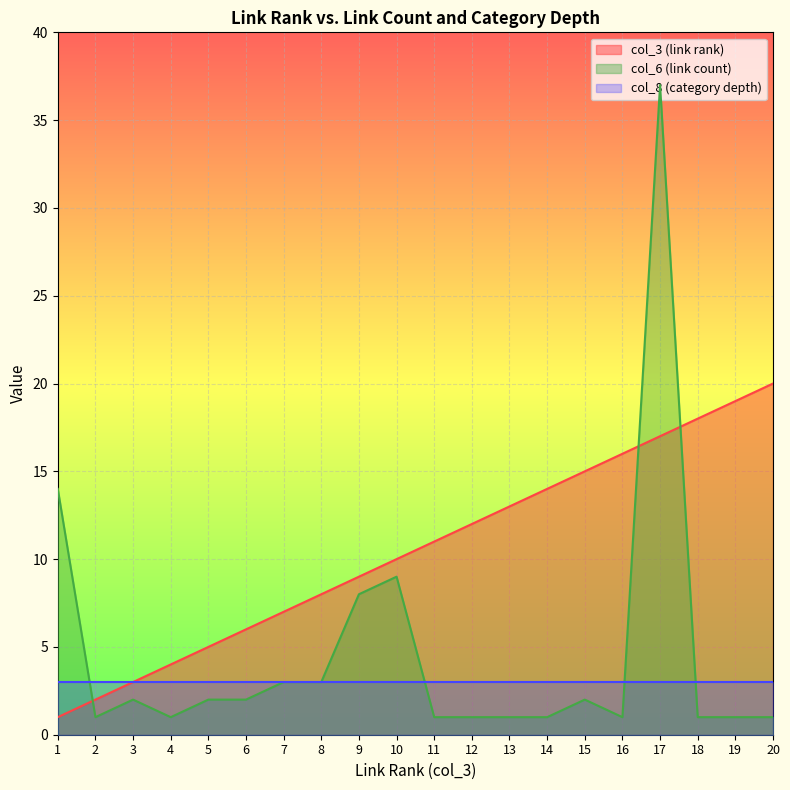

Which series has the widest spread of values?

col_6 (link count)